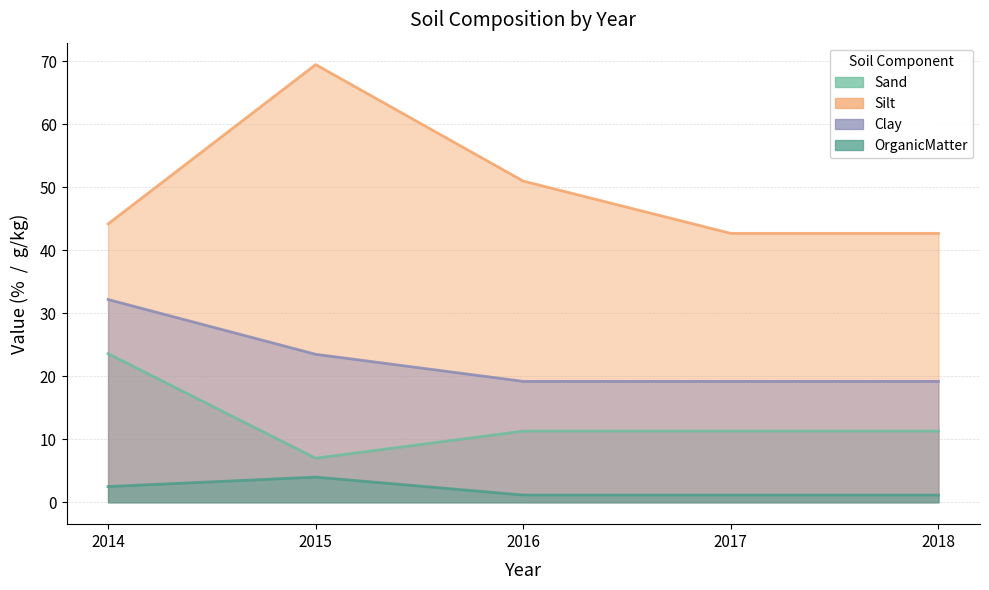

Is the value of Clay at 2017 greater than the value of OrganicMatter at 2016?

Yes